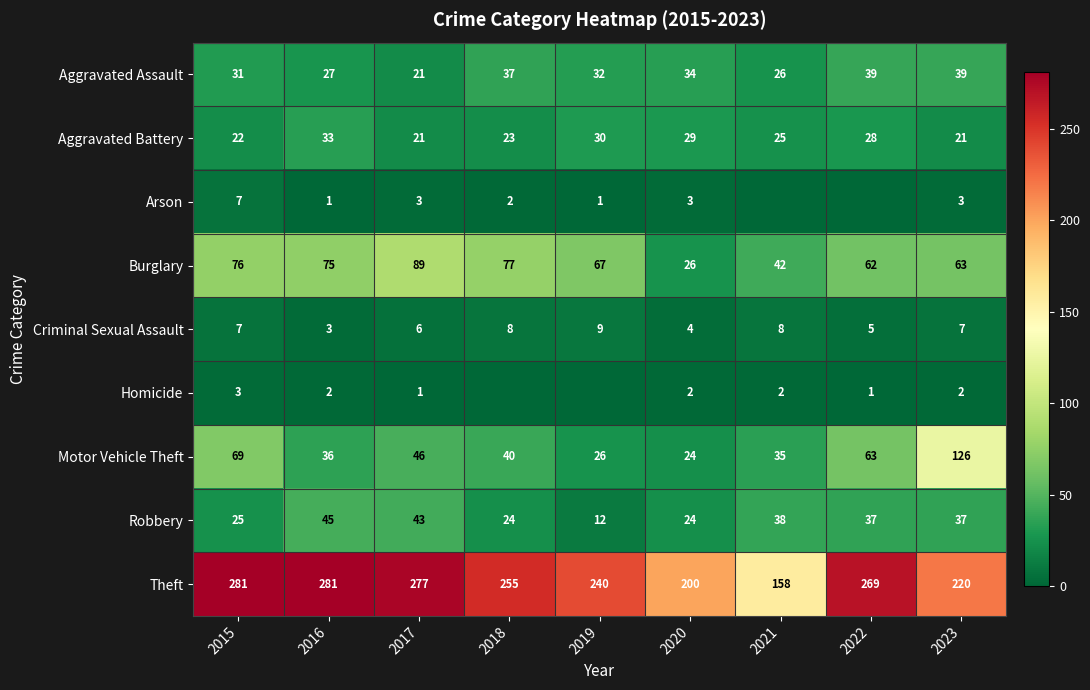

Read the Theft value at 2017, to the nearest 50.

300